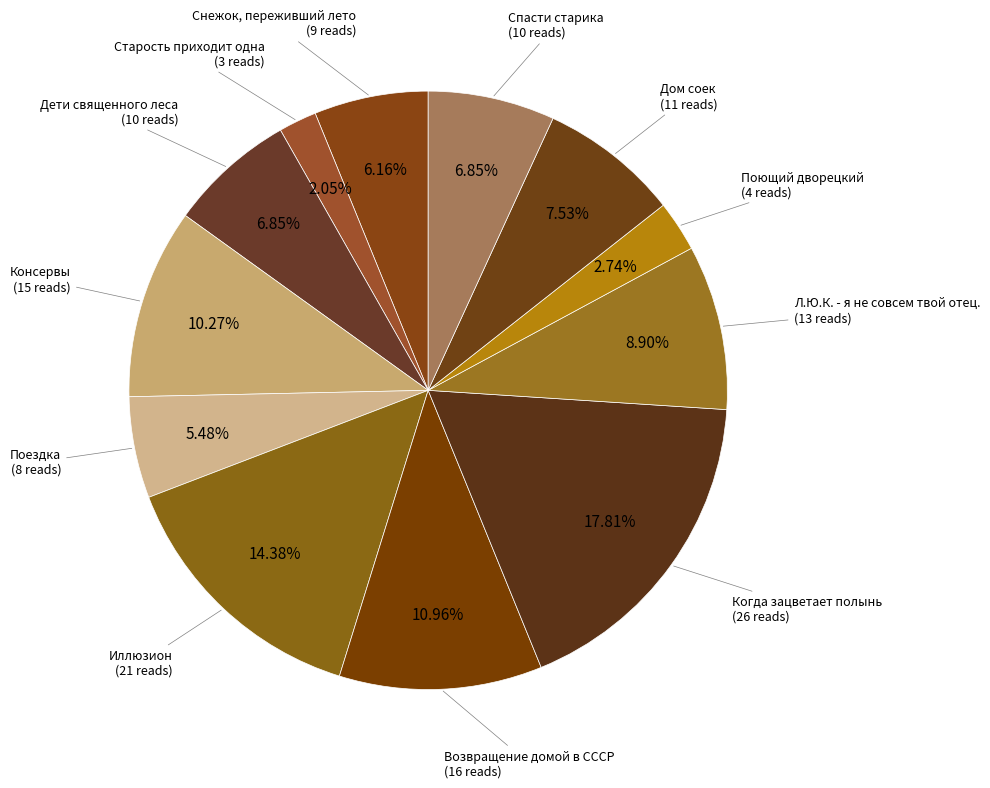

Rank the categories by value from lowest to highest.

Старость приходит одна, Поющий дворецкий, Поездка, Снежок, переживший лето, Дети священного леса, Спасти старика, Дом соек, Л.Ю.К. - я не совсем твой отец., Консервы, Возвращение домой в СССР, Иллюзион, Когда зацветает полынь